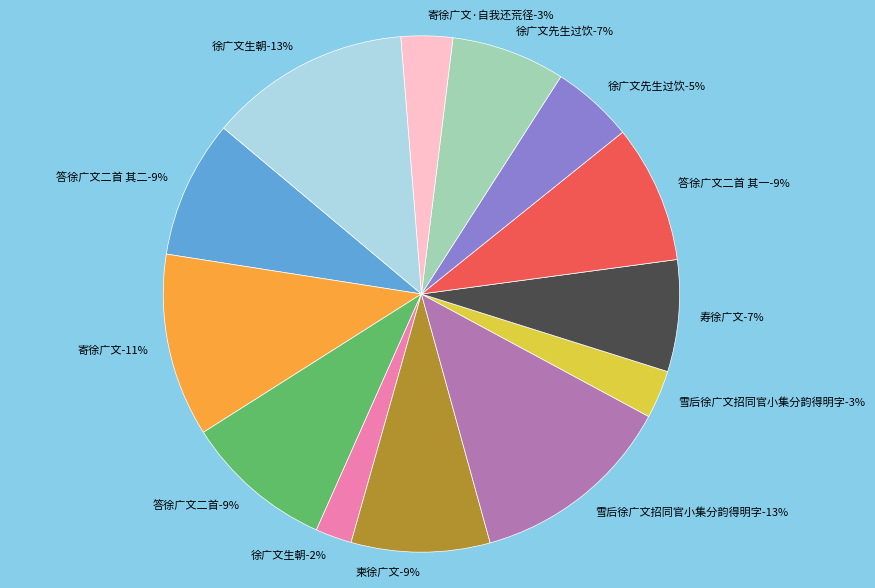

Combined, do 雪后徐广文招同官小集分韵得明字 and 寄徐广文 account for over 50%?

No